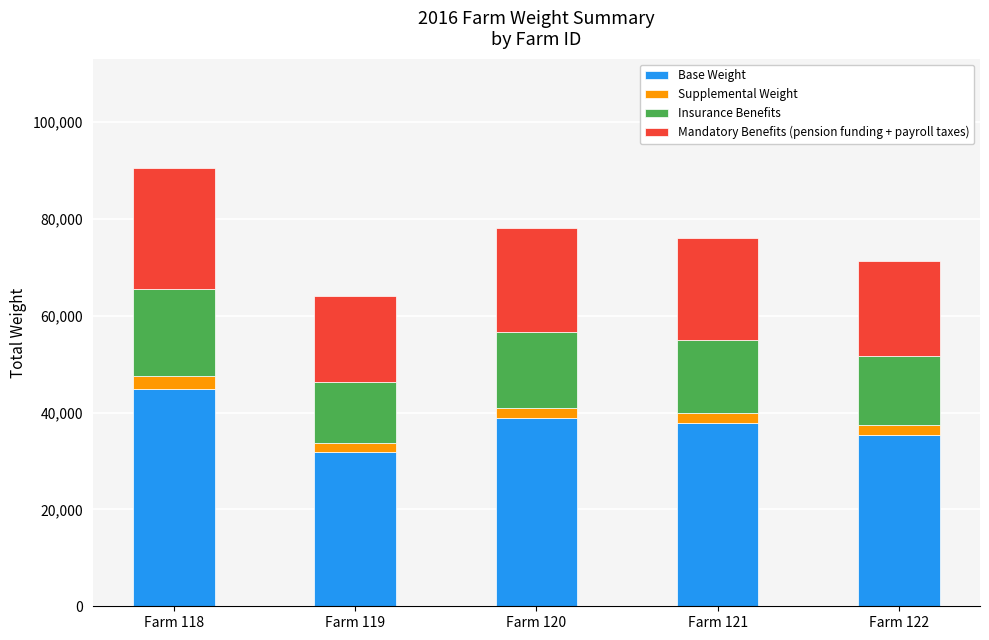

Does the chart contain stacked bars?

Yes